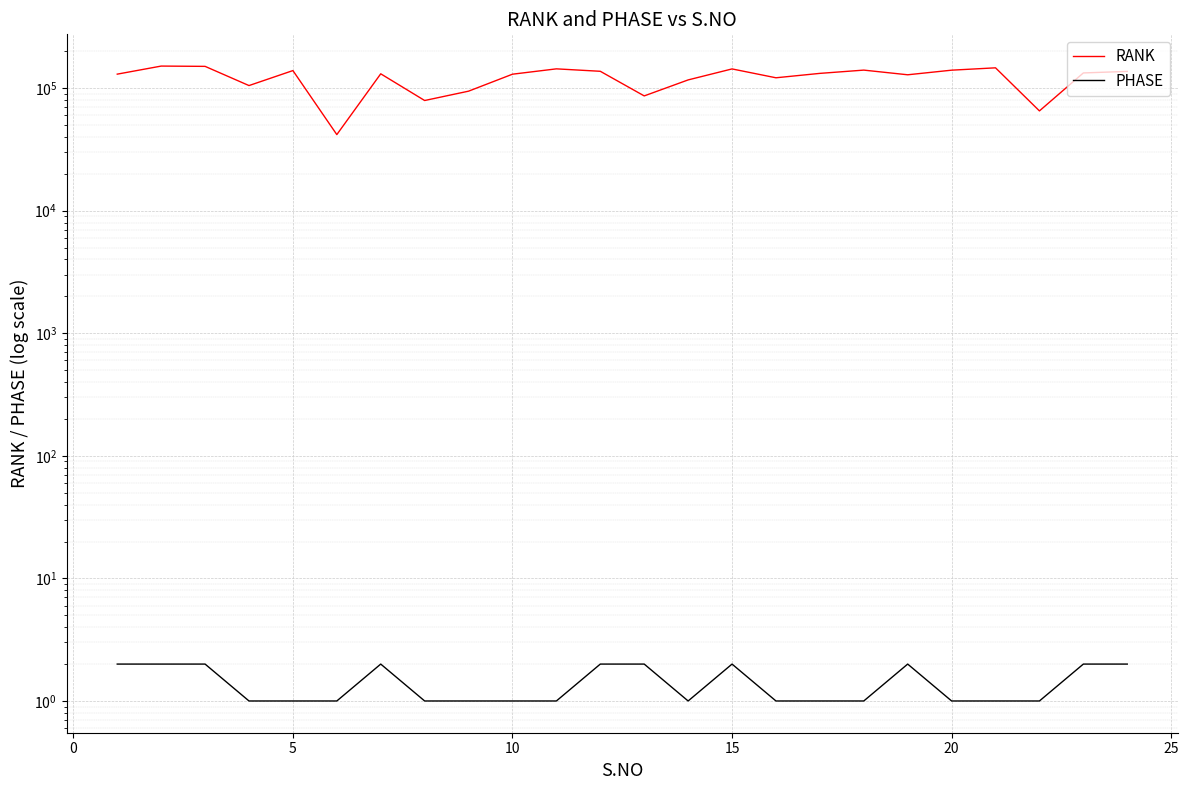

Rank the series by their maximum value, from highest to lowest.

RANK, PHASE